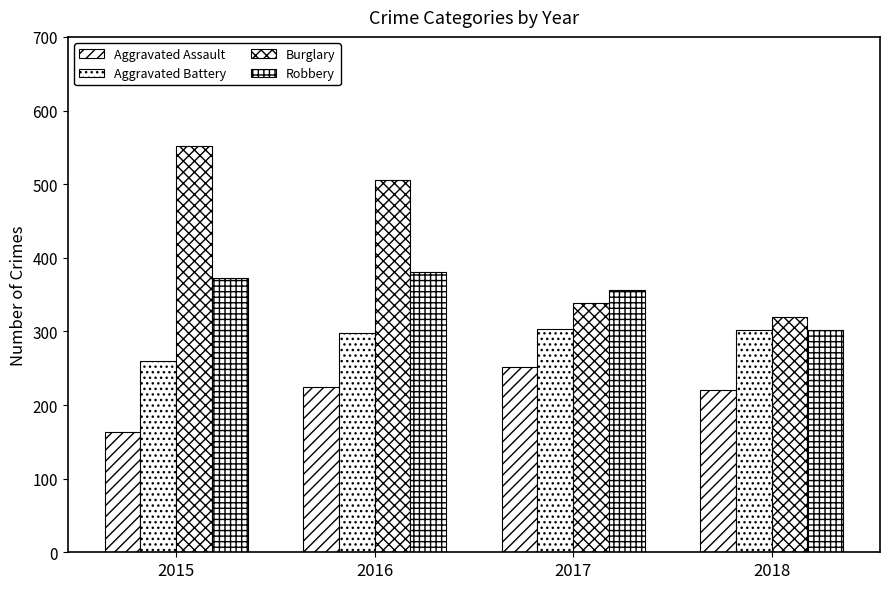

How many bars are there in each group?

4